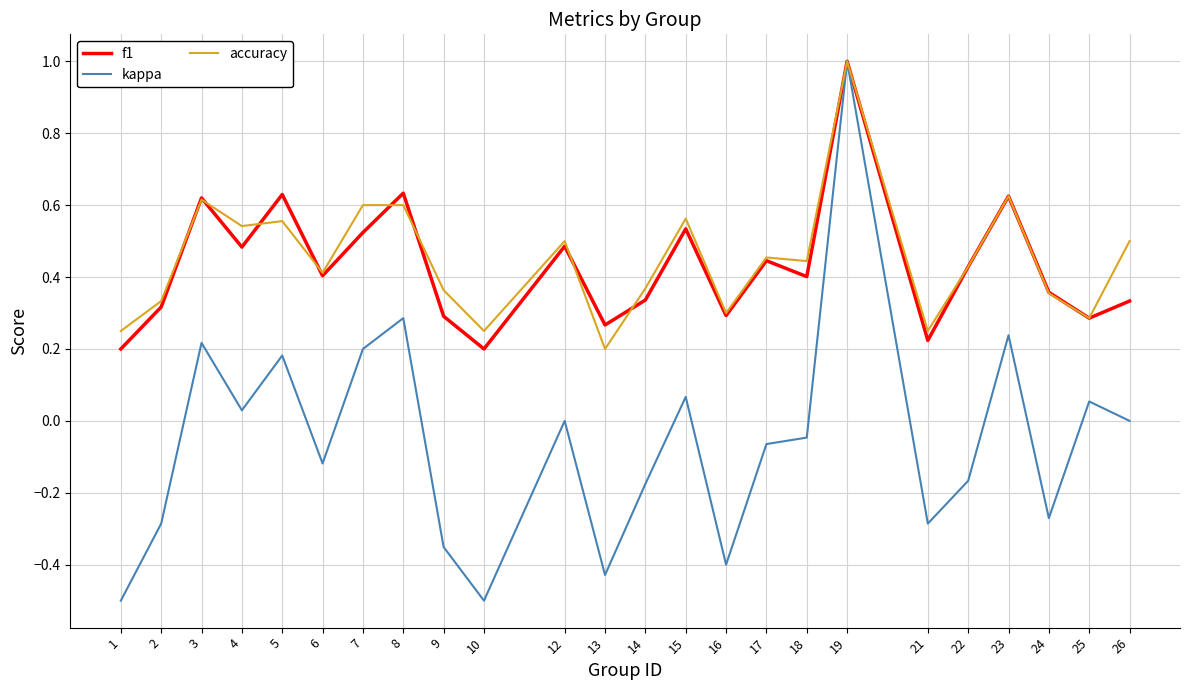

Is the value of kappa at 9 greater than the value of f1 at 15?

No